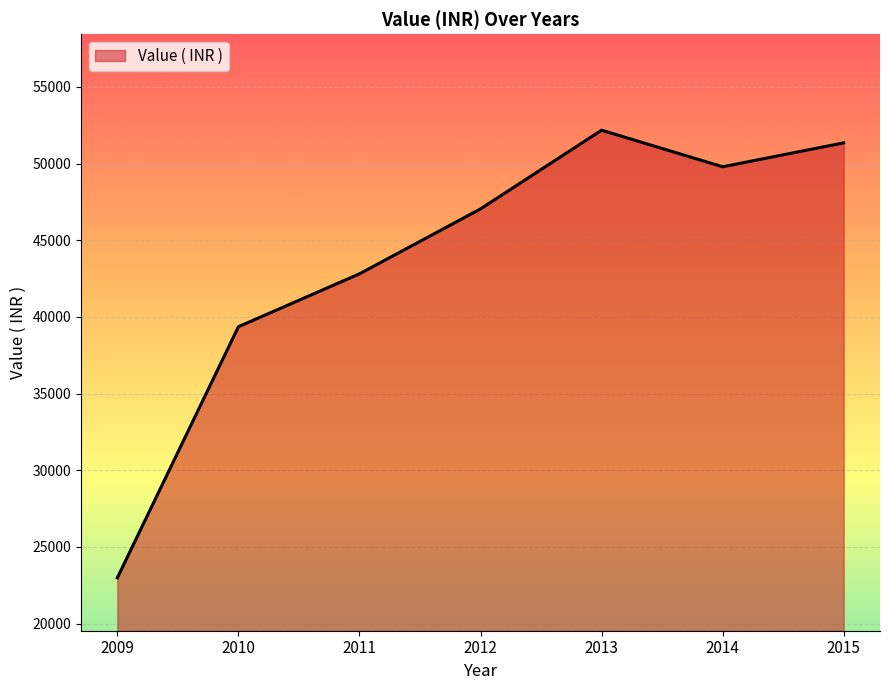

The value at 2014 is 49789. True or false?

True